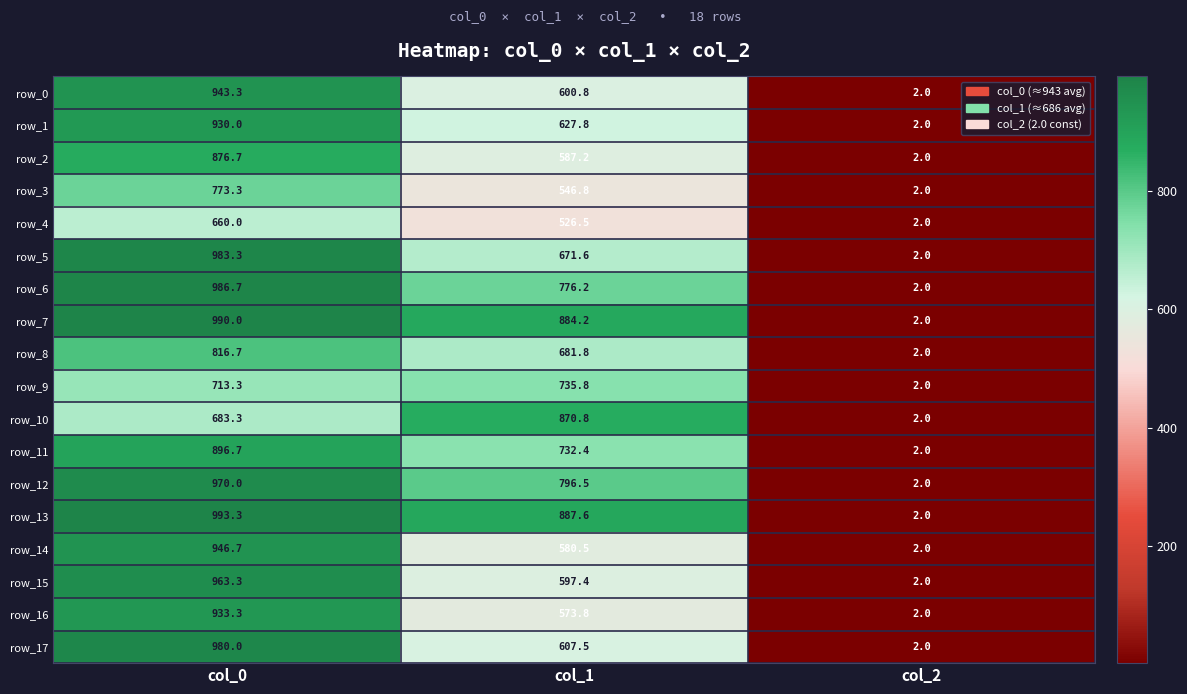

Which category has the lowest value in the row_17 series?

col_2